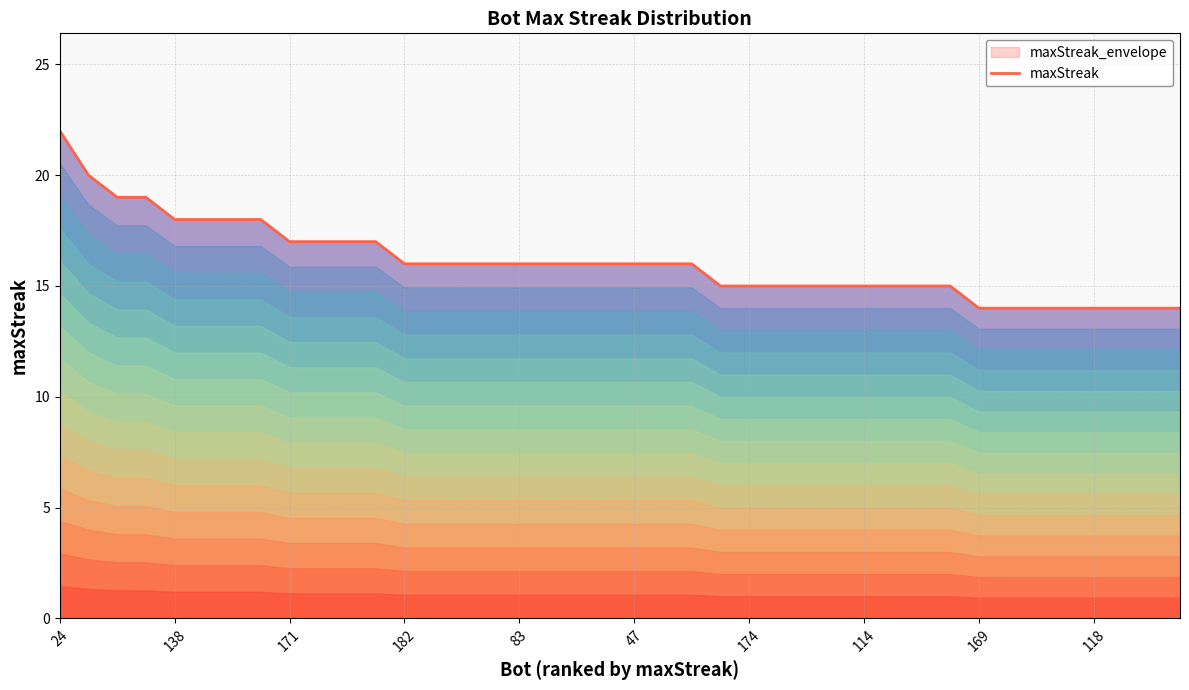

Reading right to left, transcribe all the data shown in this chart.

14	14	14	14	14	14	14	14	15	15	15	15	15	15	15	15	15	16	16	16	16	16	16	16	16	16	16	16	17	17	17	17	18	18	18	18	19	19	20	22